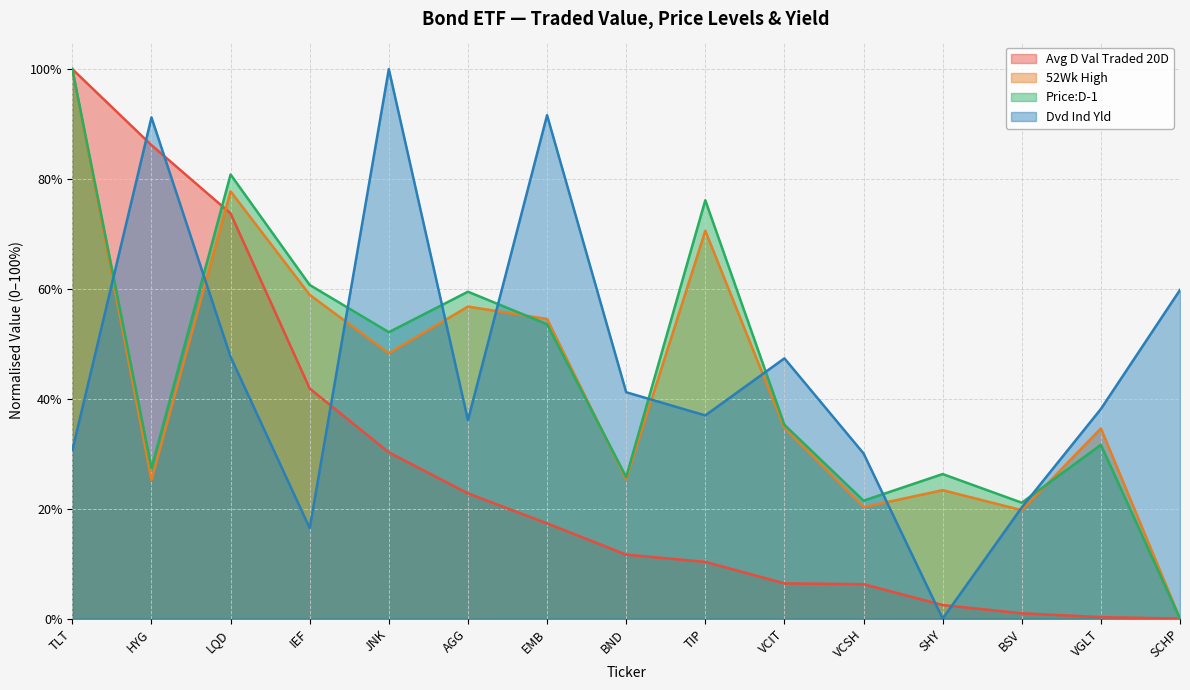

Which series changed the most between LQD and BSV?

Avg D Val Traded 20D